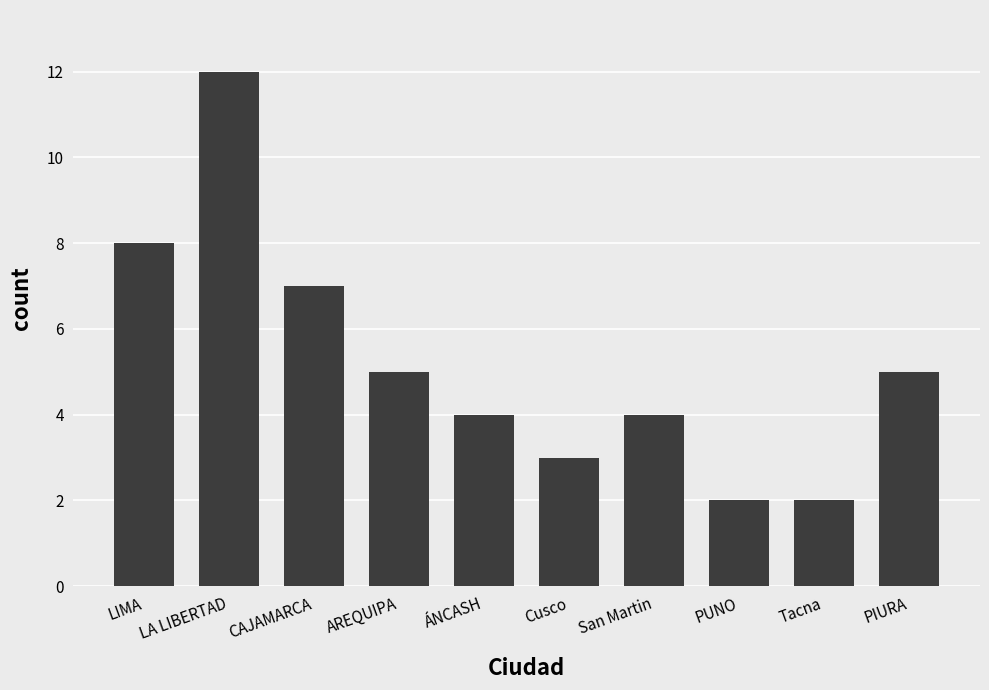

Between LIMA and San Martin, which is larger?

LIMA